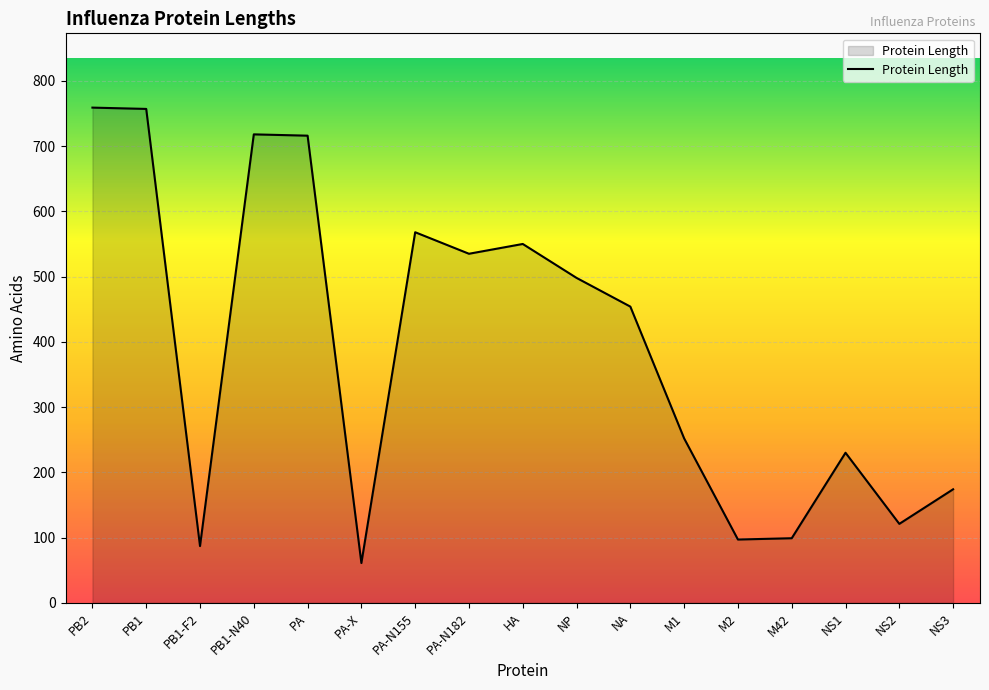

At which label is the value closest to 410?

NA